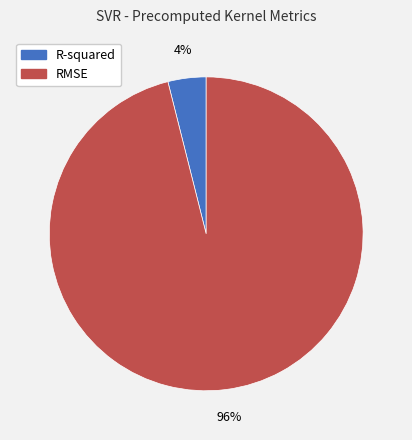

True or false: R-squared accounts for 19% of the total.

False